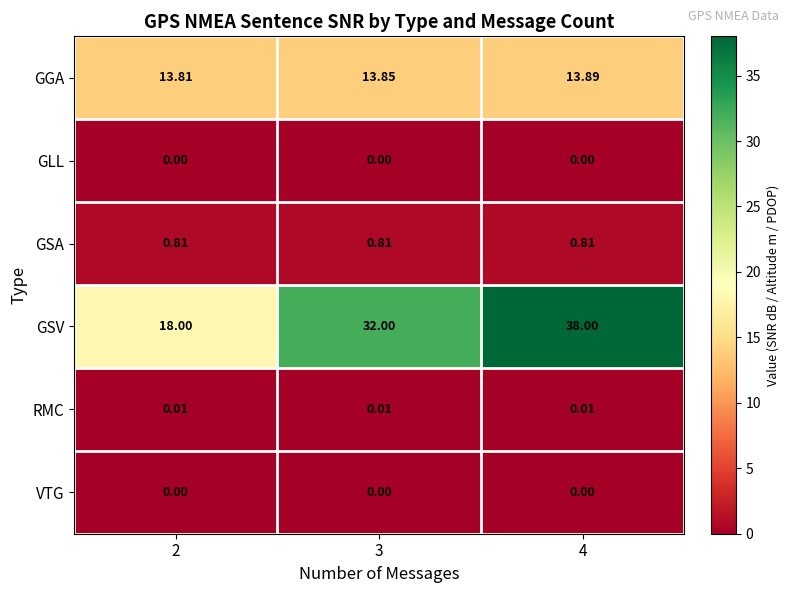

What is the total value across all series at 4?

52.7